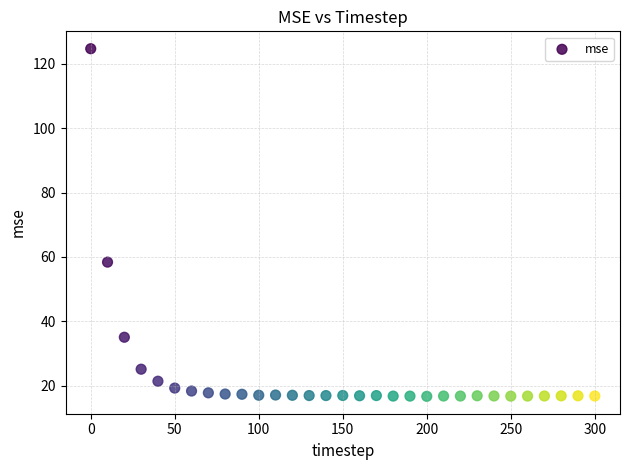

What Y value in the scatter plot is closest to 70?

58.4